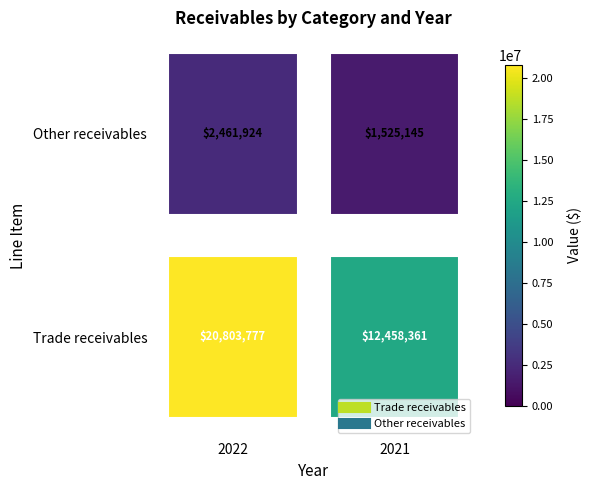

True or false: Trade receivables has a value of 12458361 at 2021.

True